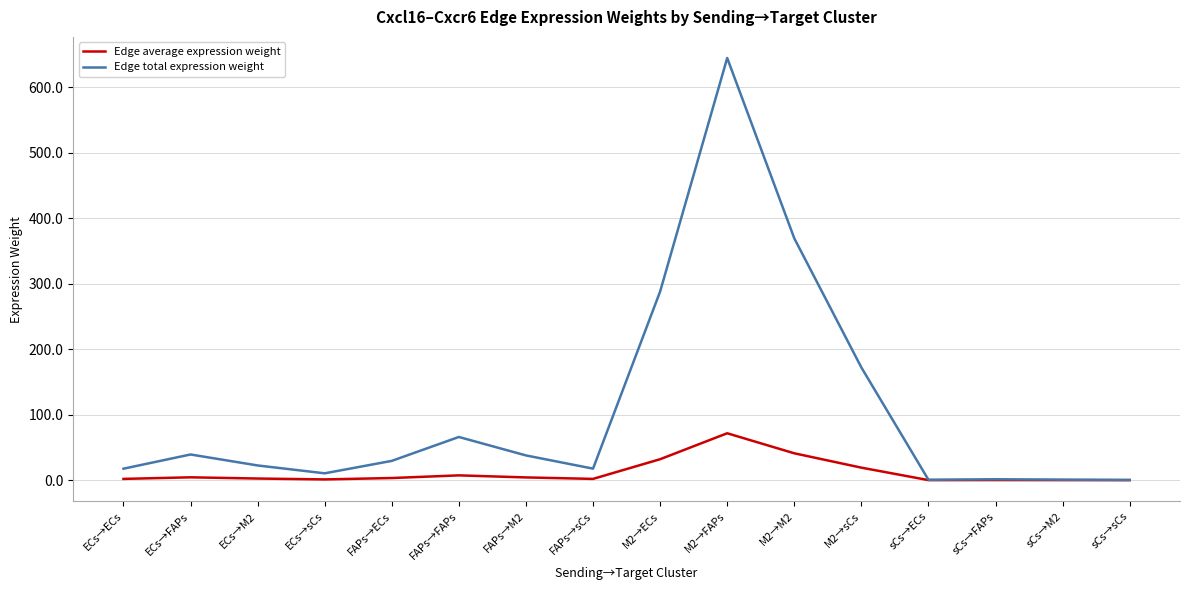

List the series in order of their overall mean, lowest first.

Edge average expression weight, Edge total expression weight